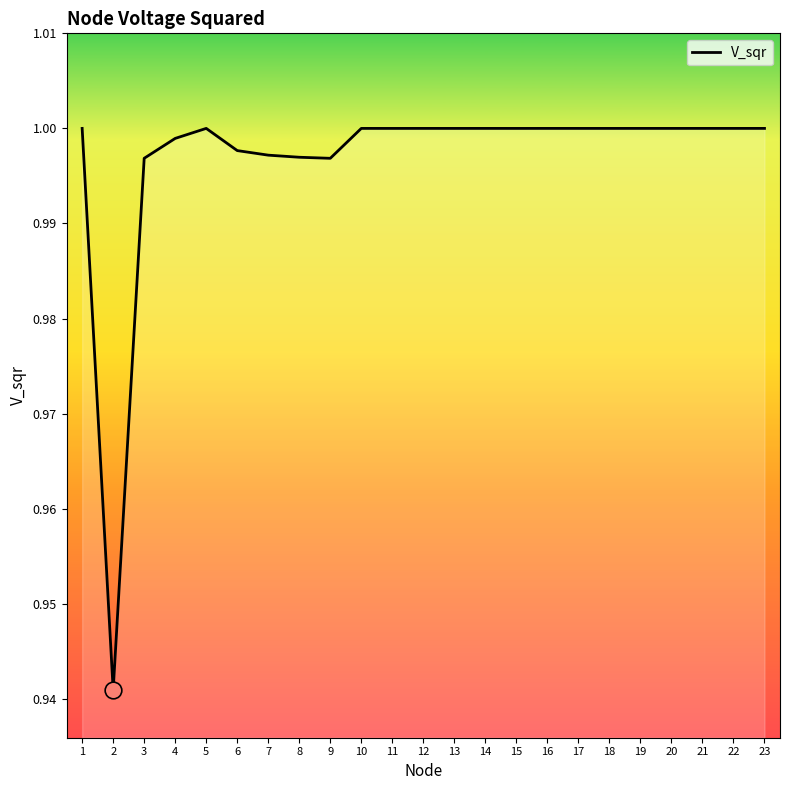

Between 4 and 10, which is larger?

10